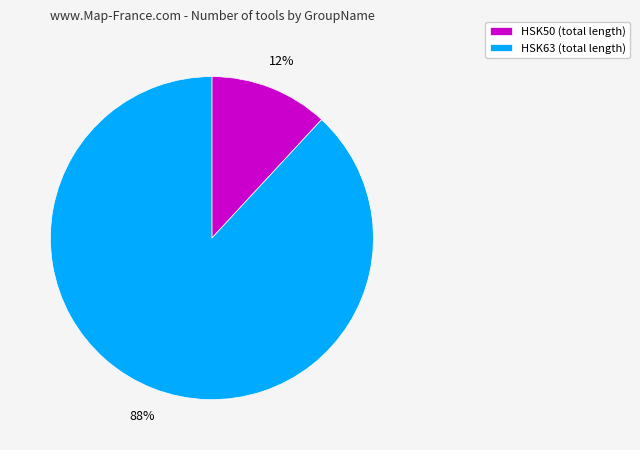

What is the largest slice in the pie chart?

HSK63 (total length)